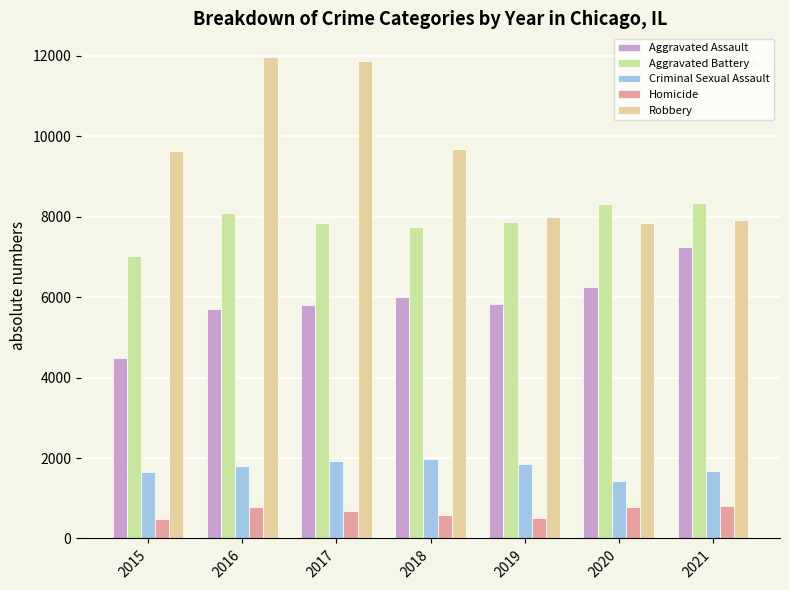

At which label does Aggravated Assault reach its minimum?

2015